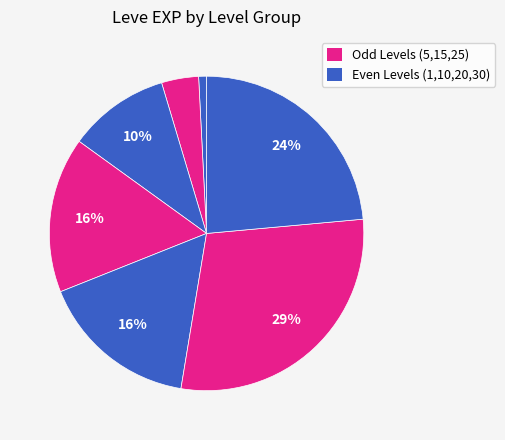

How many slices are in this pie chart?

7